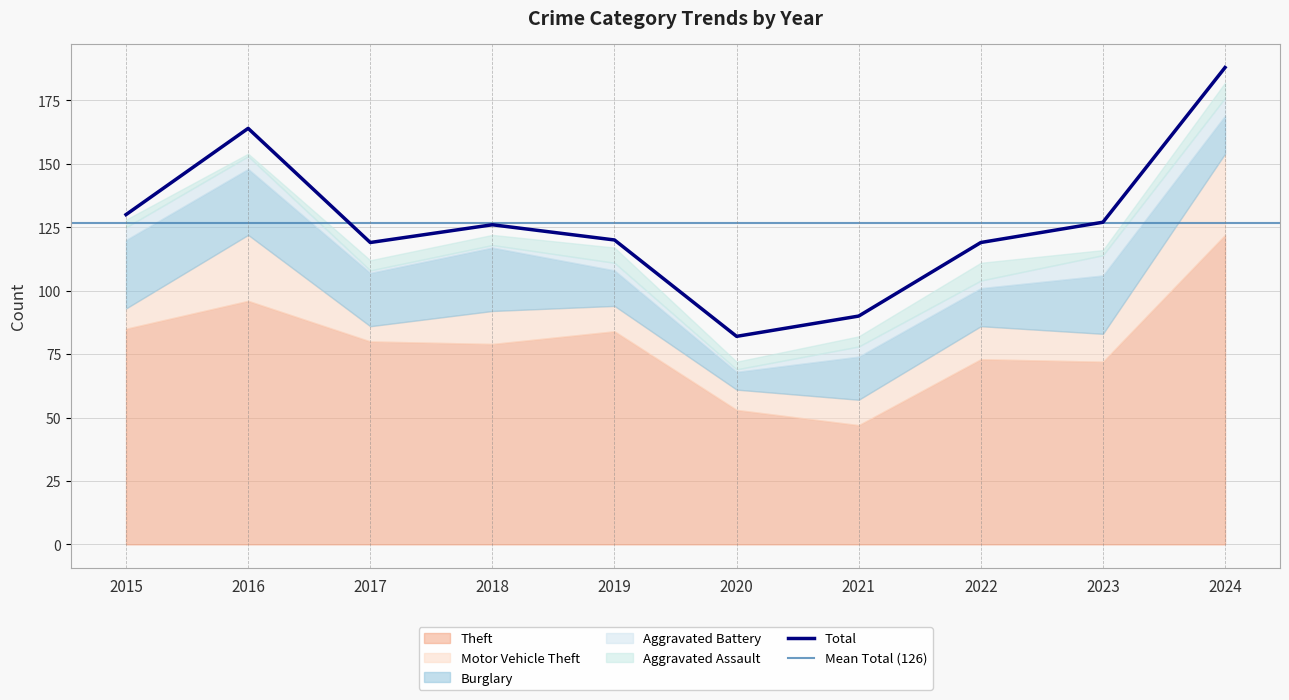

What is the maximum value for Total?

188